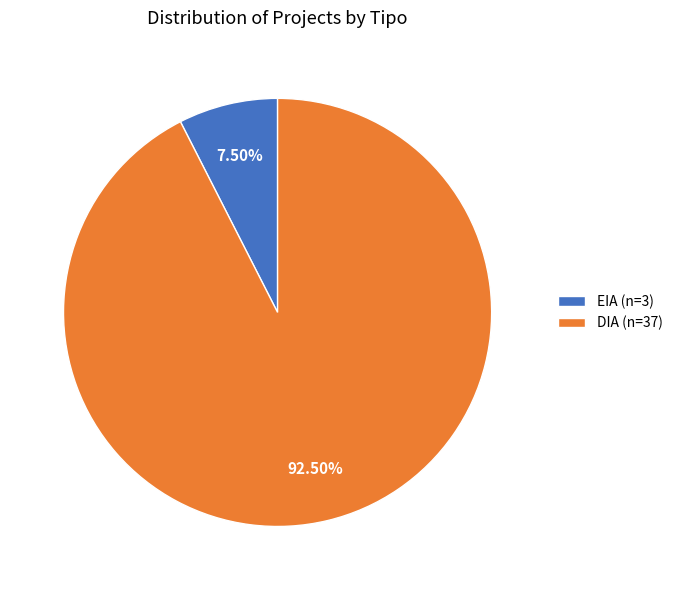

How many segments does this pie chart have?

2